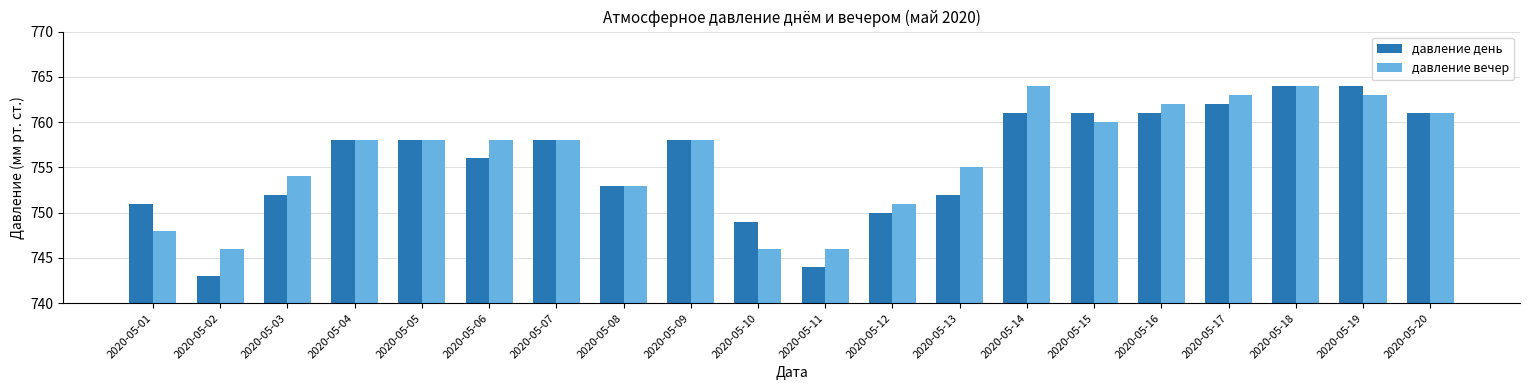

What is the value of the давление вечер bar at the 14th from the left?

764